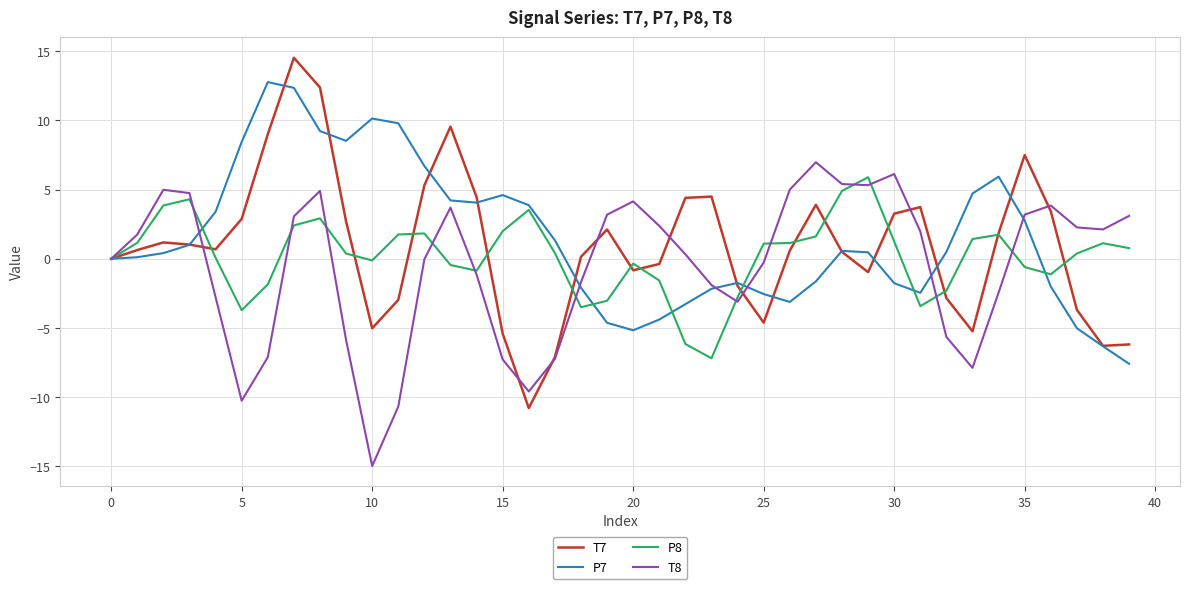

Which series has the largest range (max minus min)?

T7